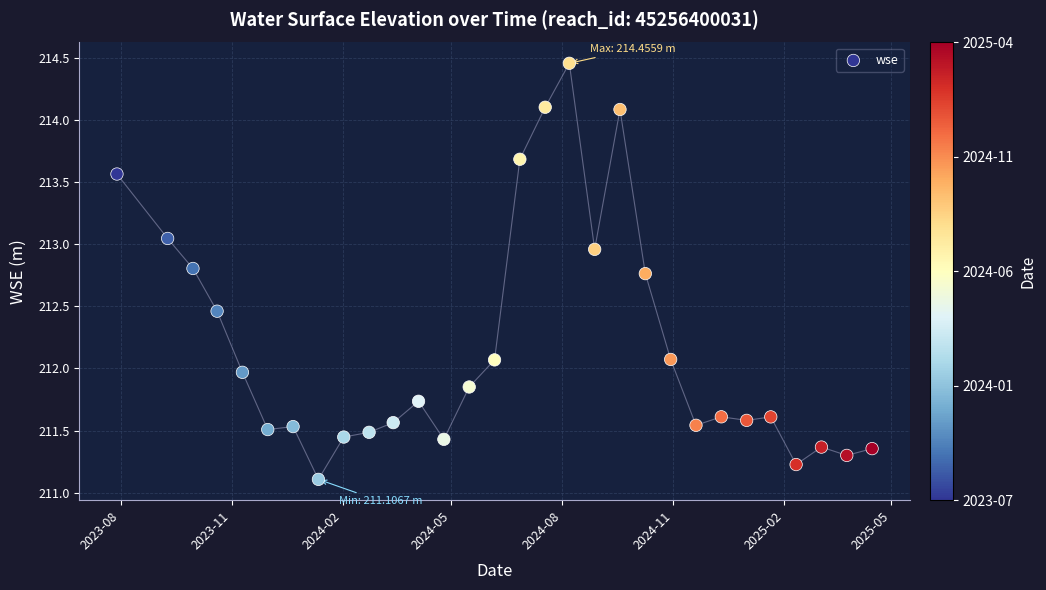

What is the range of X values (max minus min)?

626.0